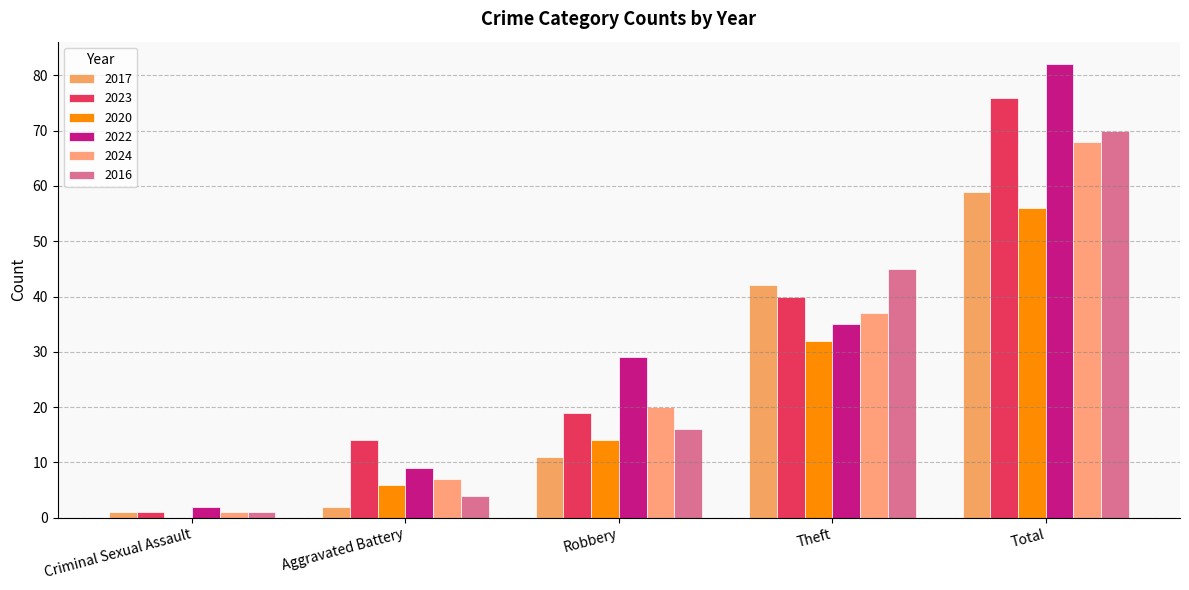

At which label does 2016 first exceed 16?

Theft